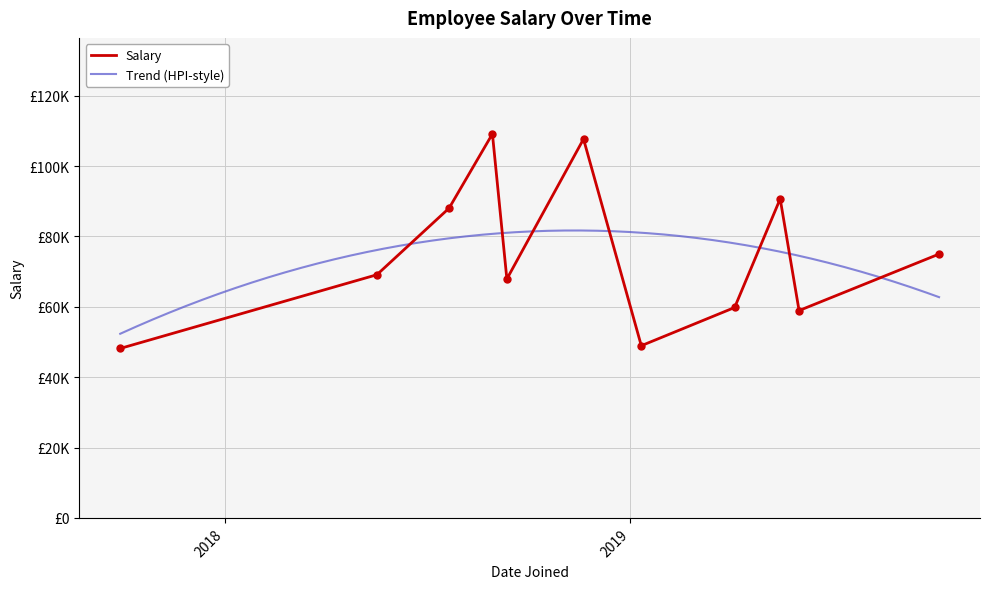

List the labels in order of value, smallest first.

2017-09-29, 2019-01-11, 2019-06-02, 2019-04-05, 2018-09-12, 2018-05-18, 2019-10-06, 2018-07-22, 2019-05-16, 2018-11-20, 2018-08-30